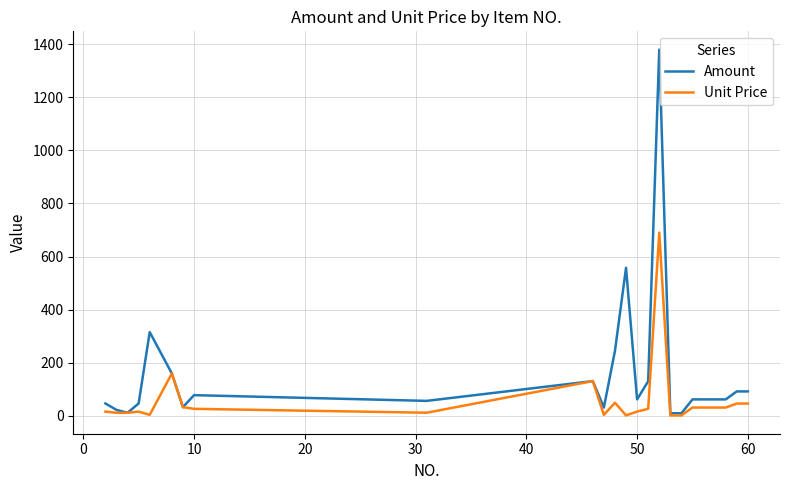

What are all the series names shown in the legend?

Amount, Unit Price